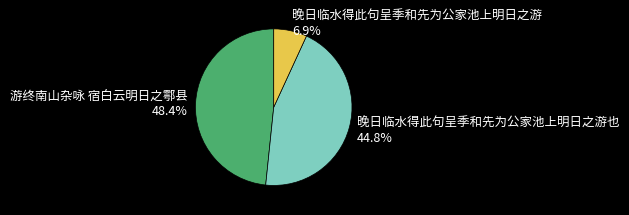

Is there a majority slice in this chart?

No